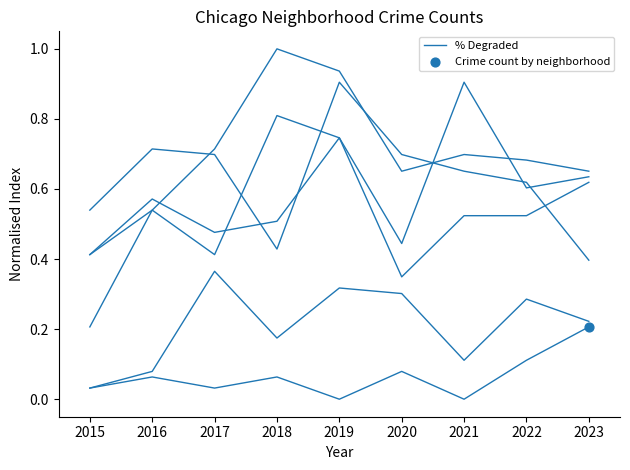

What is the total value across all series at 2021?

2.8